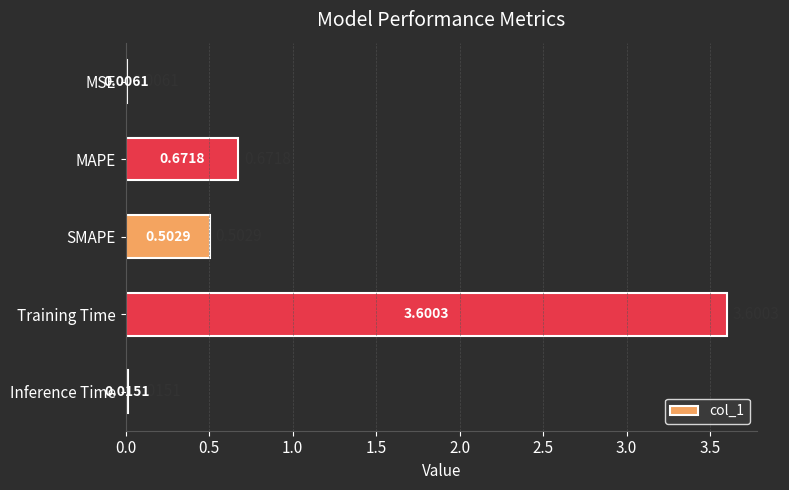

What is the change in value from SMAPE to Training Time?

+3.1